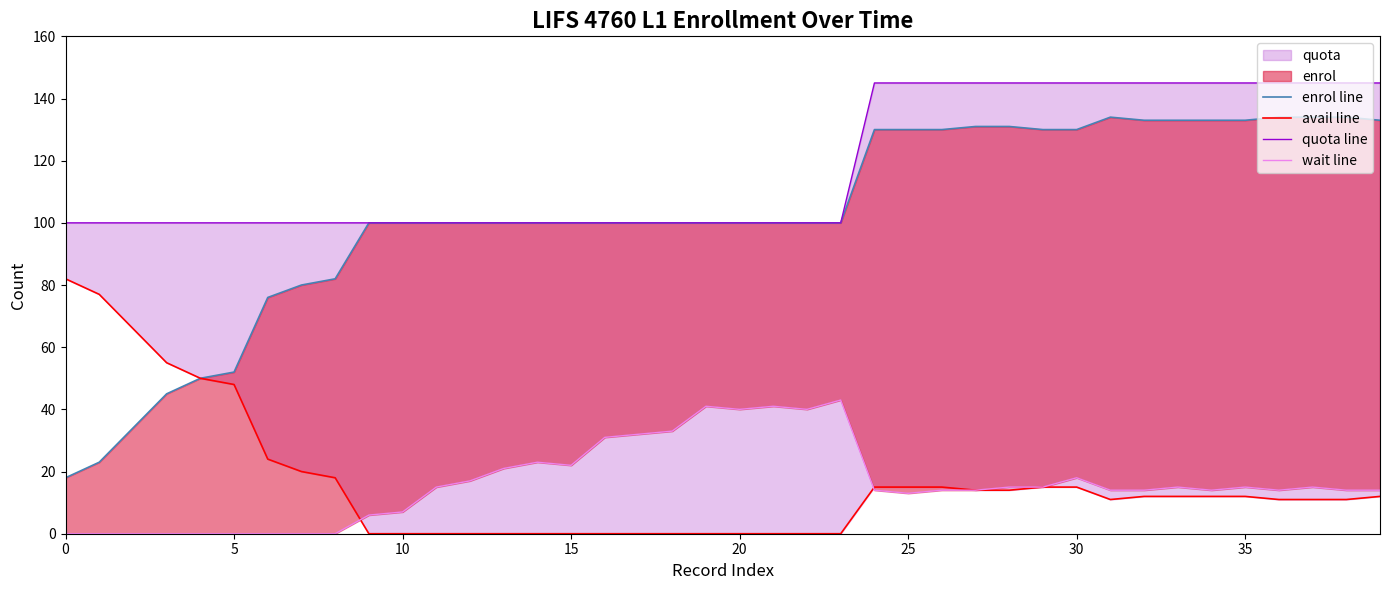

True or false: enrol line and quota line intersect in this chart.

False